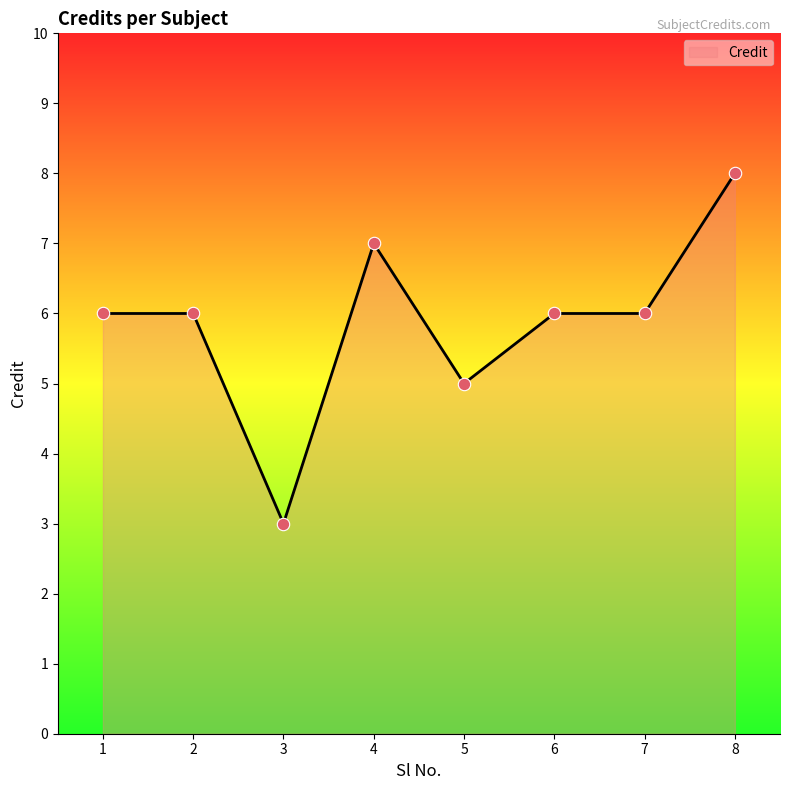

What is the change in value from 2 to 5?

-1